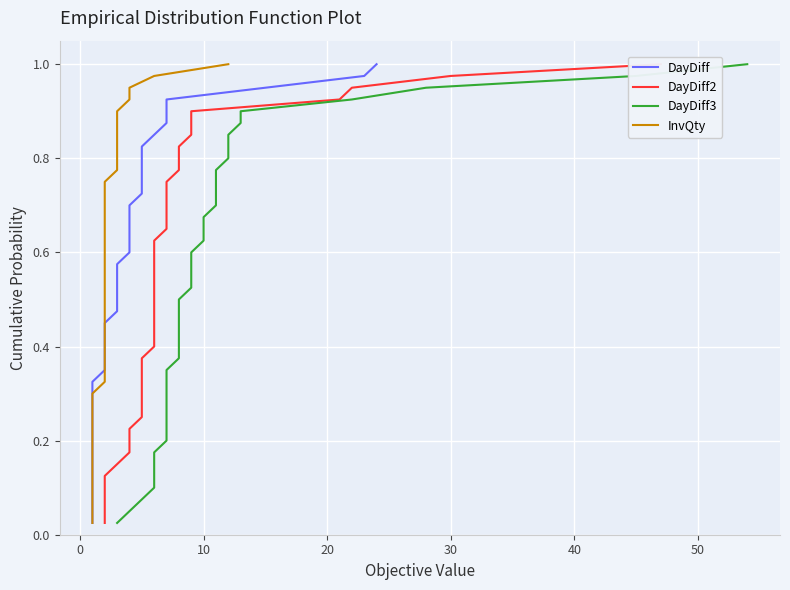

Is the value of DayDiff3 at 15 greater than the value of DayDiff at 31?

No